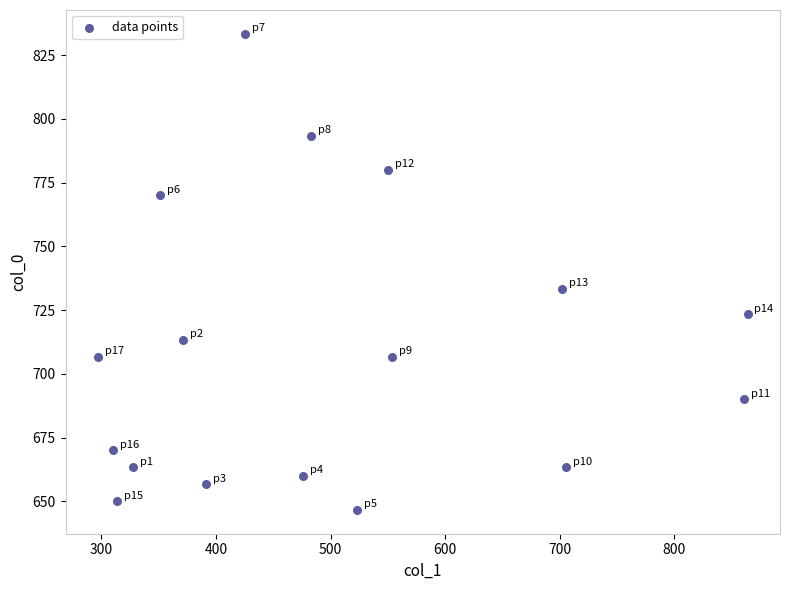

What Y value in the scatter plot is closest to 740?

733.3